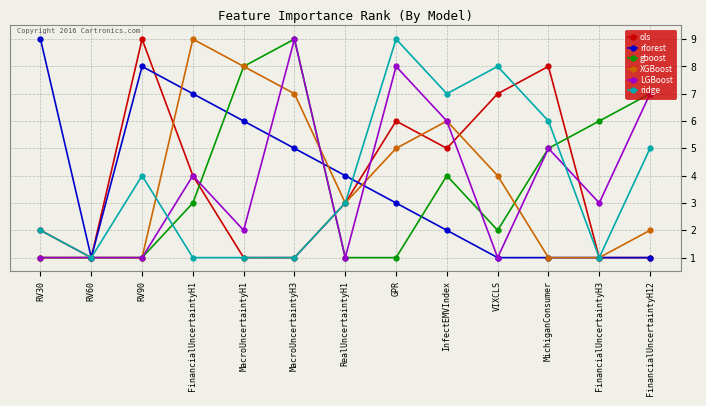

True or false: gboost has a value of 4 at InfectEMVIndex.

True